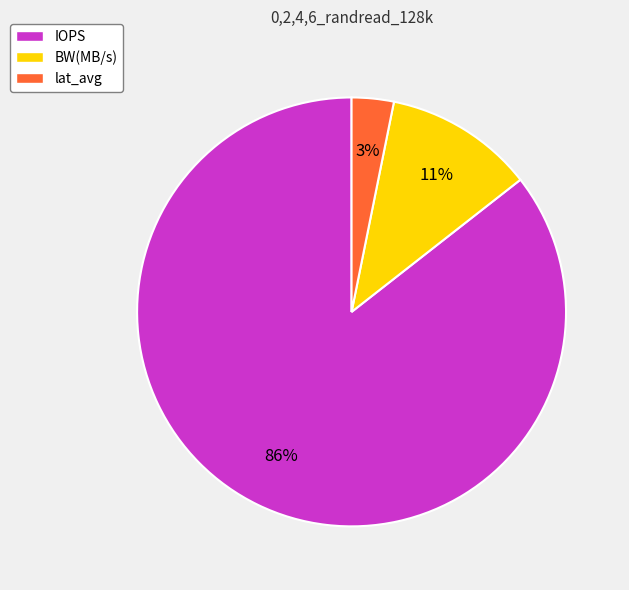

To the nearest percent, what is the difference between the BW(MB/s) and lat_avg slice percentages?

8%